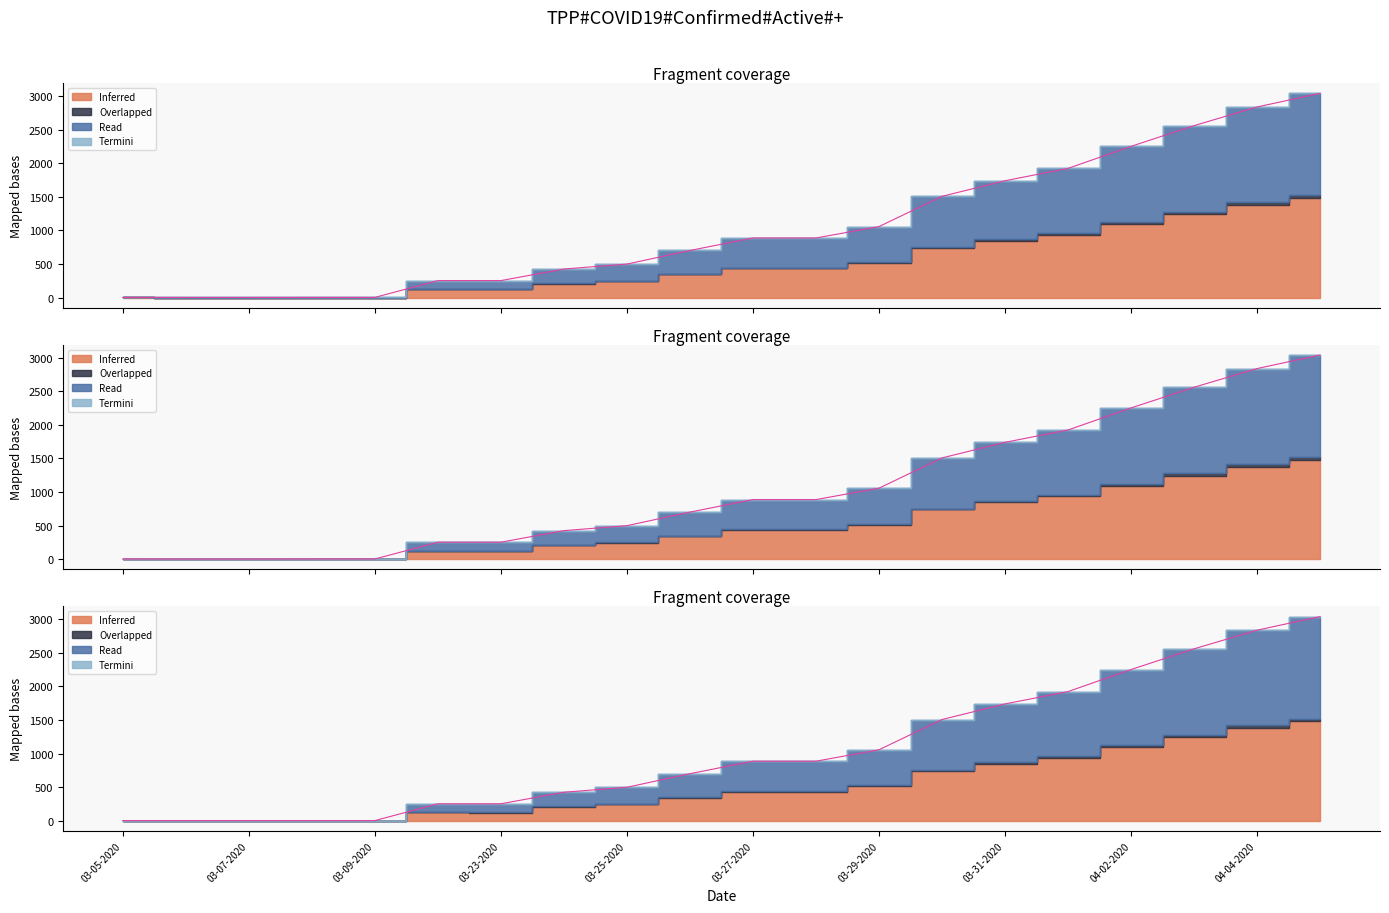

What position from the left is 04-04-2020?

19